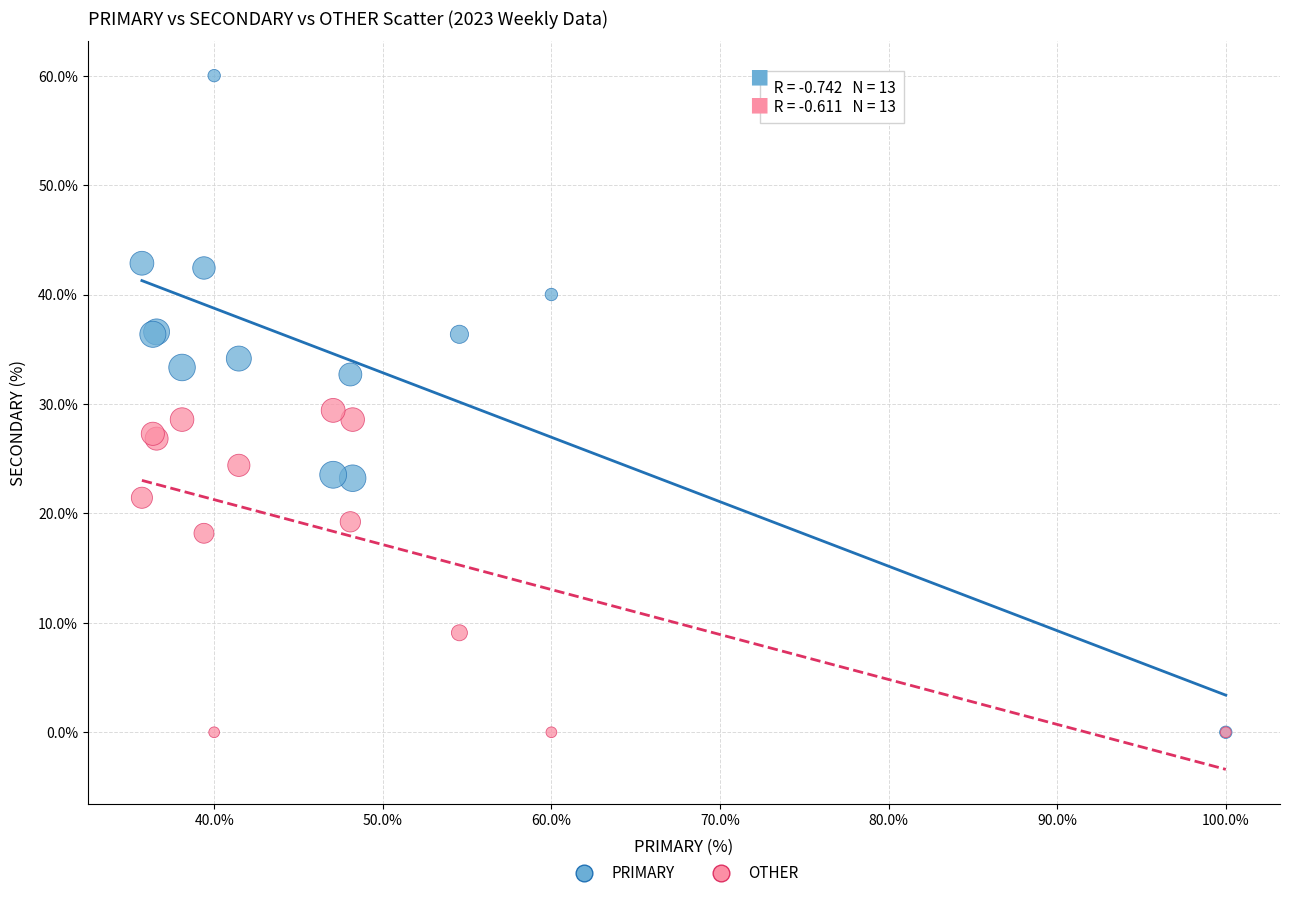

Which series has the largest Y range (max minus min)?

PRIMARY